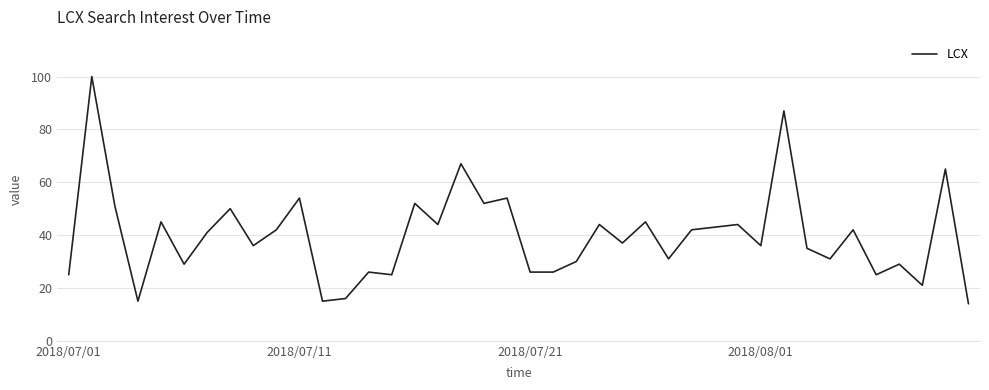

What is the difference between the maximum and minimum values?

86